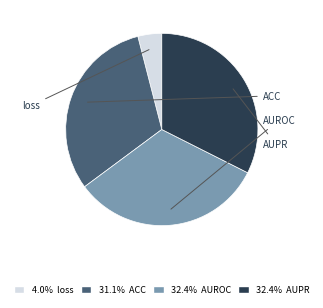

Is there any slice that represents more than half of the pie?

No